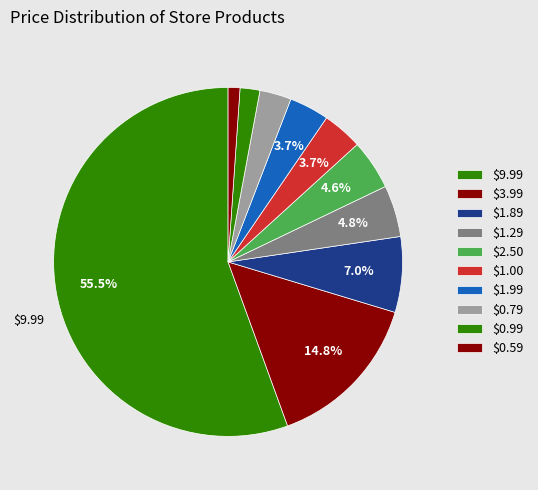

How many slices are in this pie chart?

10